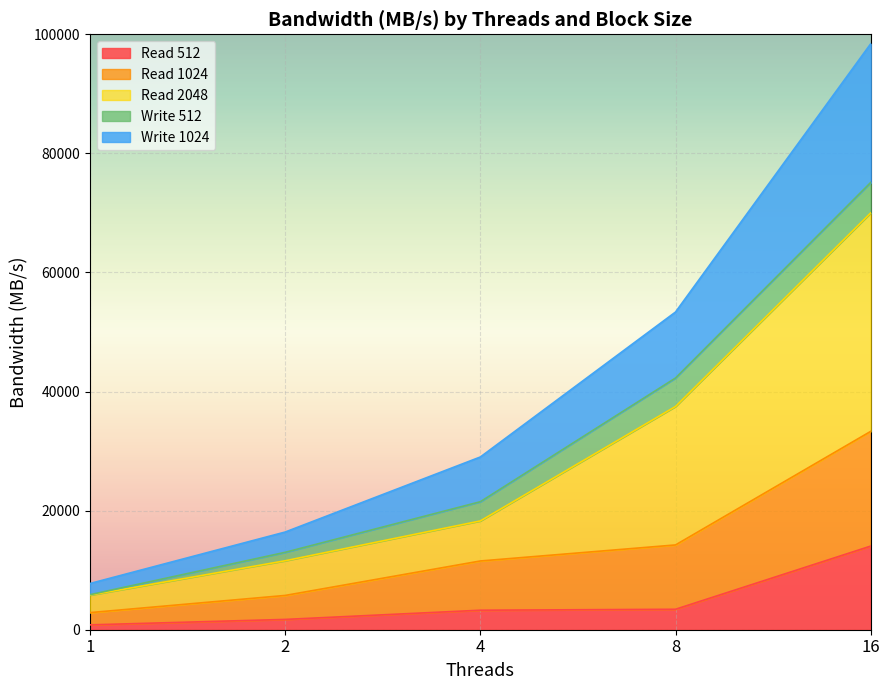

At how many categories does at least one series exceed 87434?

1